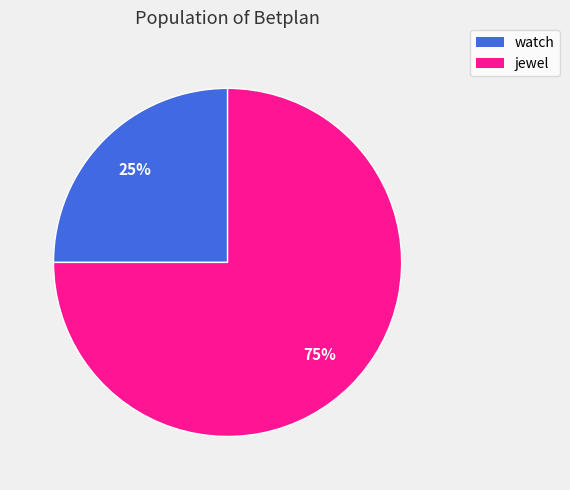

Approximately how many times larger is the value at jewel compared to watch?

3.0